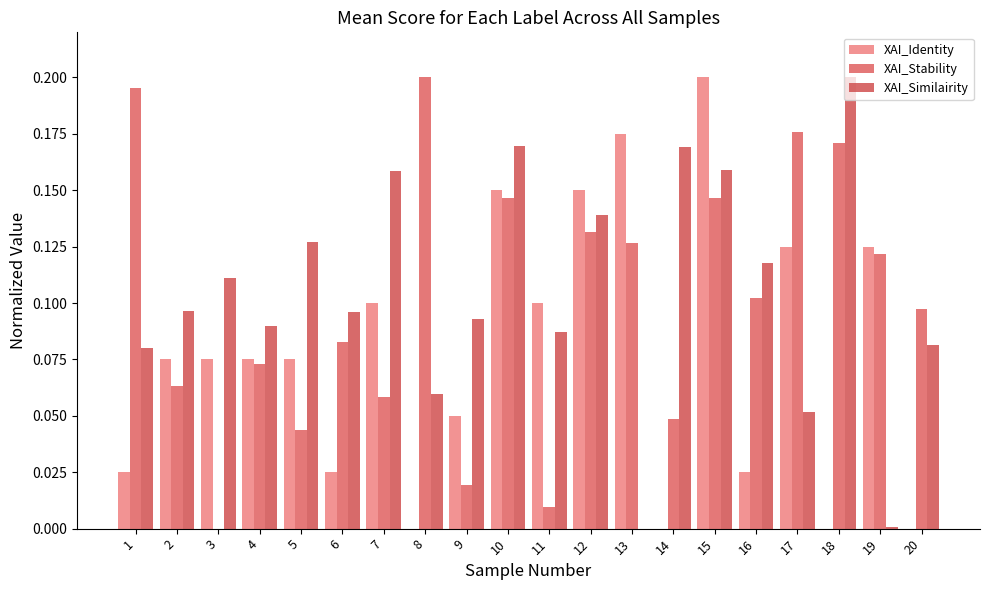

How many values in XAI_Stability are above zero?

19